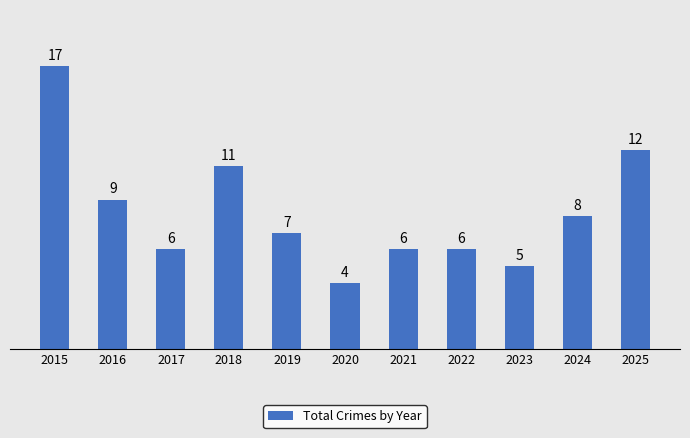

Which category has the highest value across all series?

2015